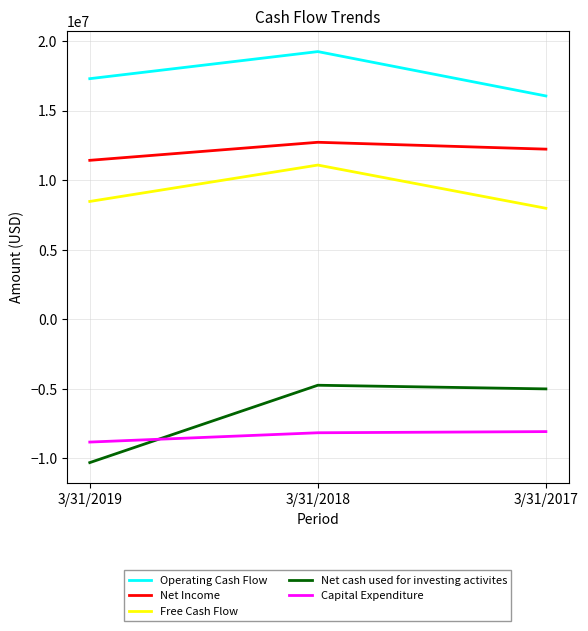

How many lines are shown in the chart?

5